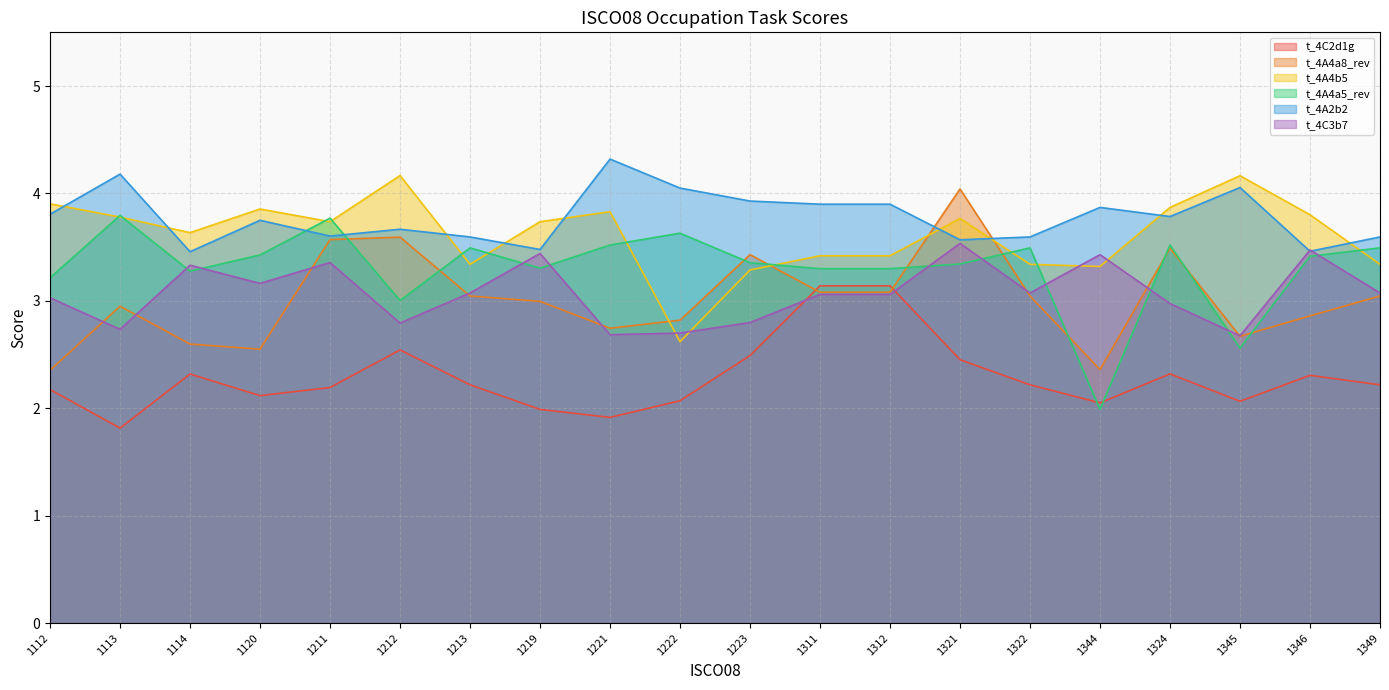

Which series has the largest total across all categories?

t_4A2b2